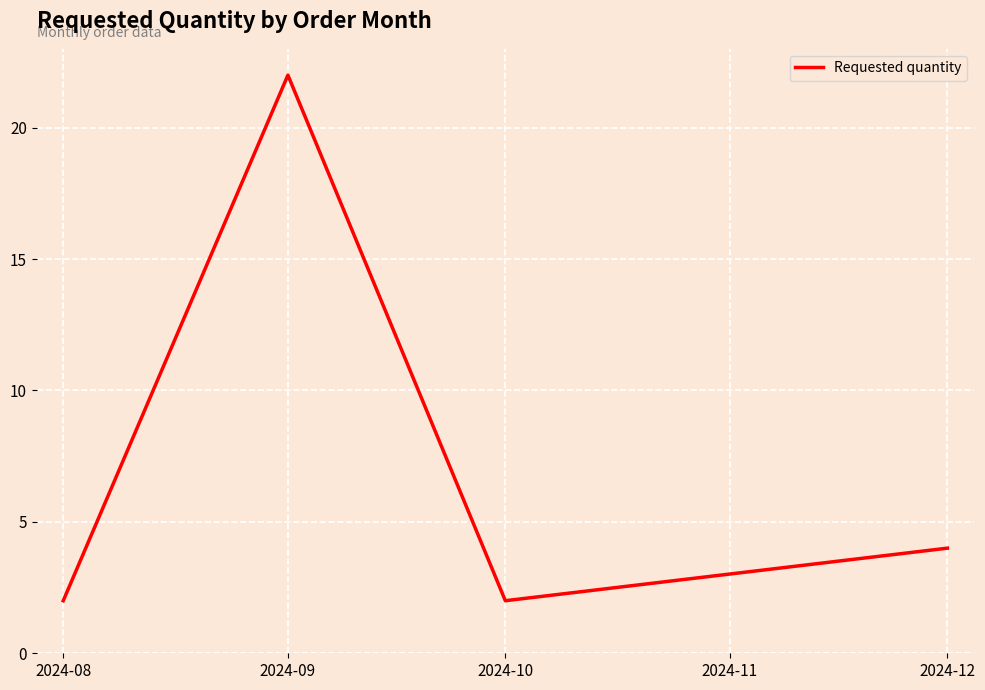

Reading right to left, extract all data points from this chart.

4	2	22	2